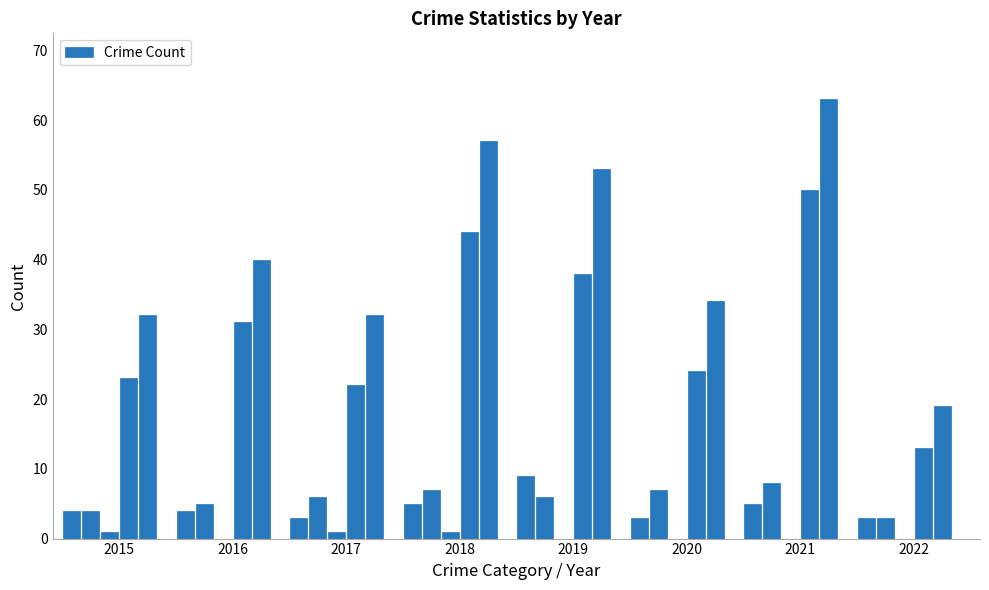

What is the maximum value shown in the chart?

63